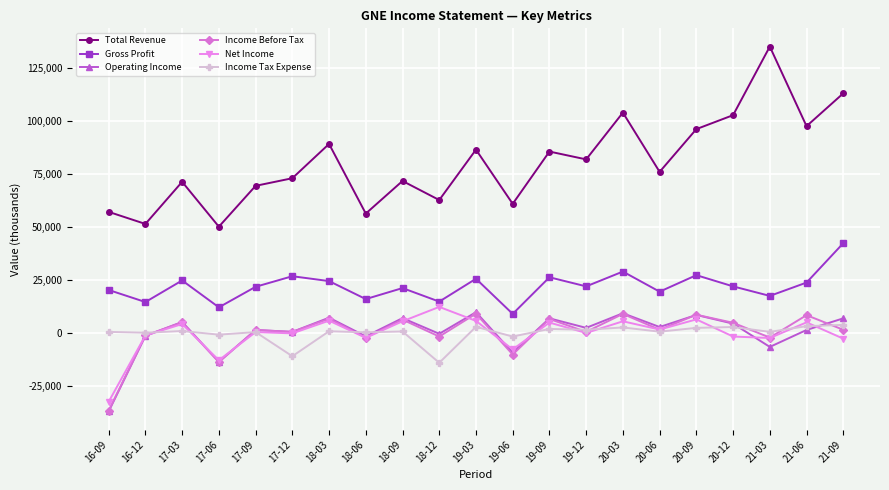

Which series has the widest spread of values?

Total Revenue